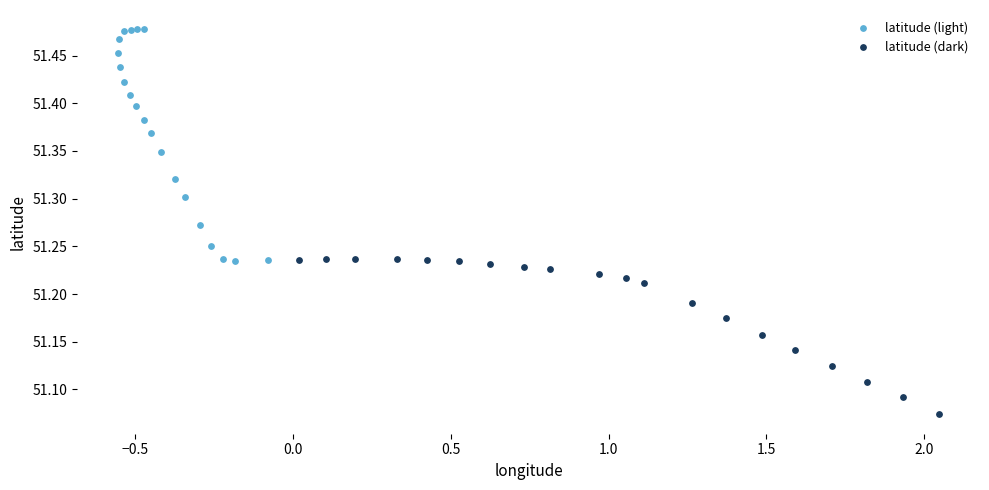

Which series has the largest Y range (max minus min)?

latitude (light)